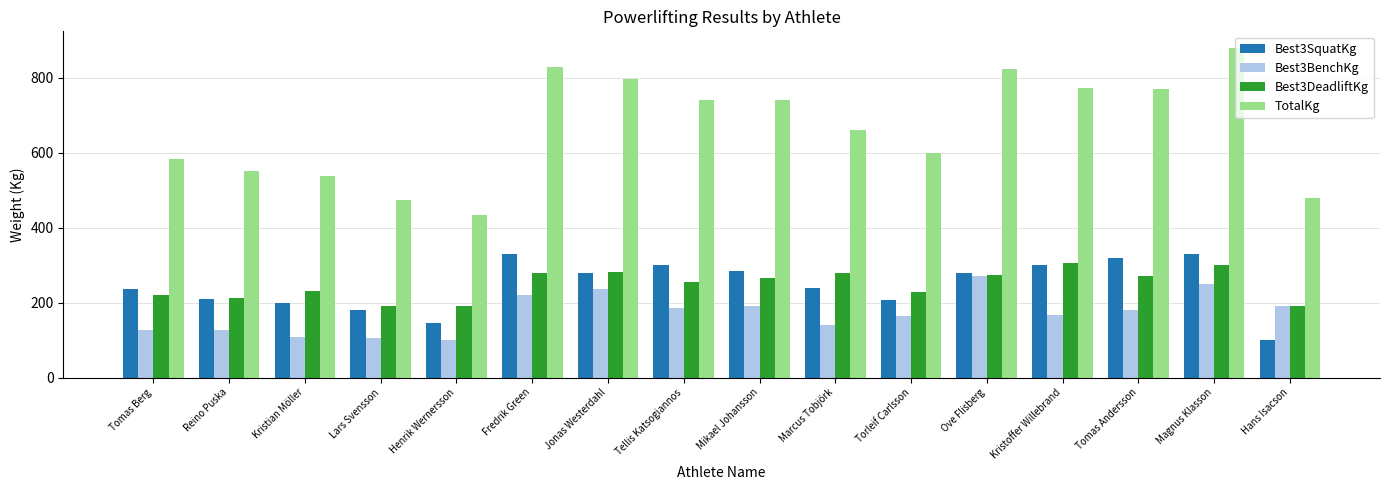

Count the number of categories in the chart.

16